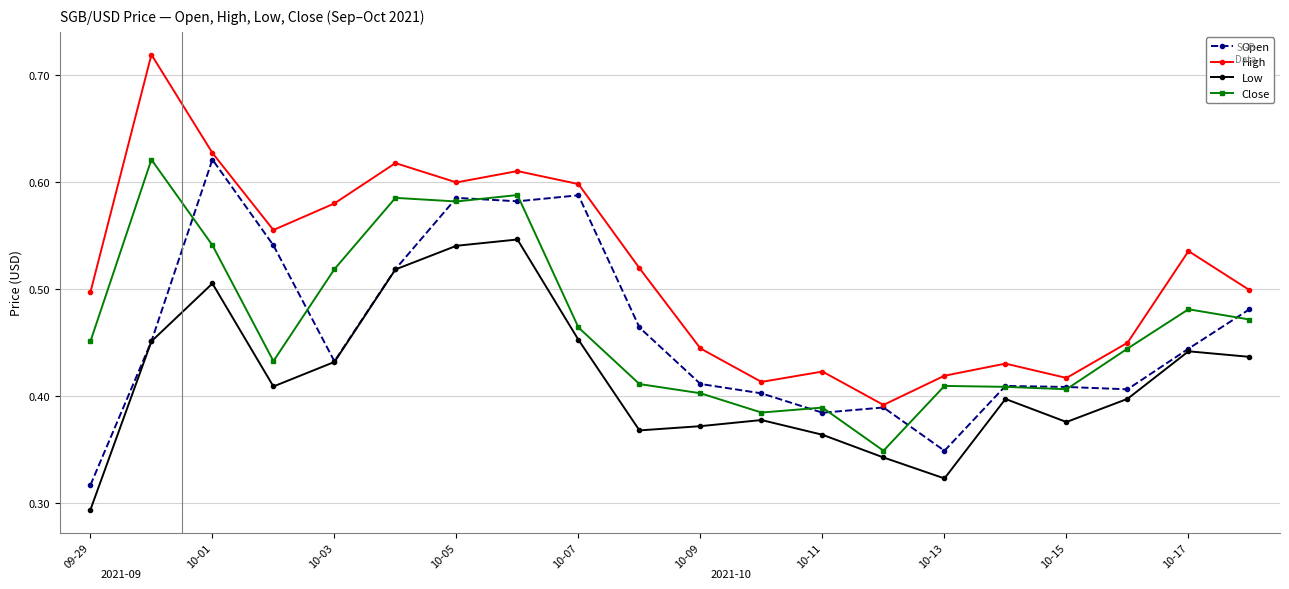

Which series has the largest range (max minus min)?

High